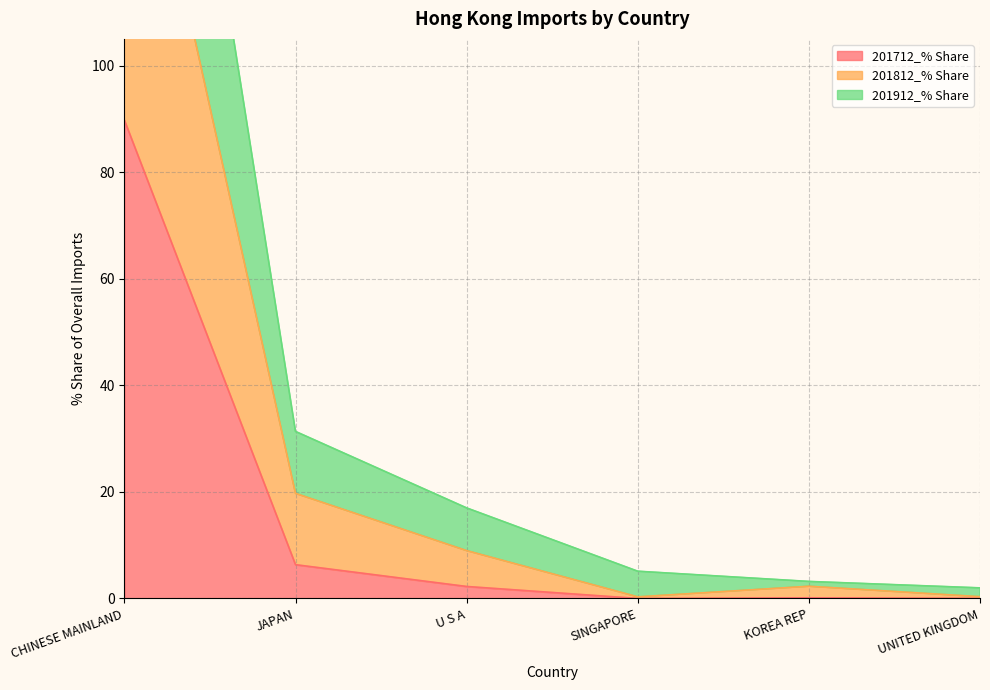

What is the label of the 5th point from the left?

KOREA REP